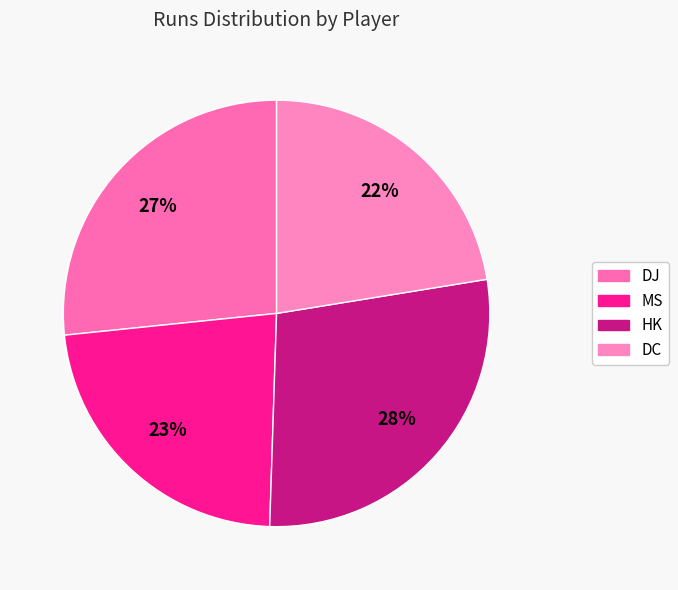

To the nearest percent, what is the average slice percentage?

25%